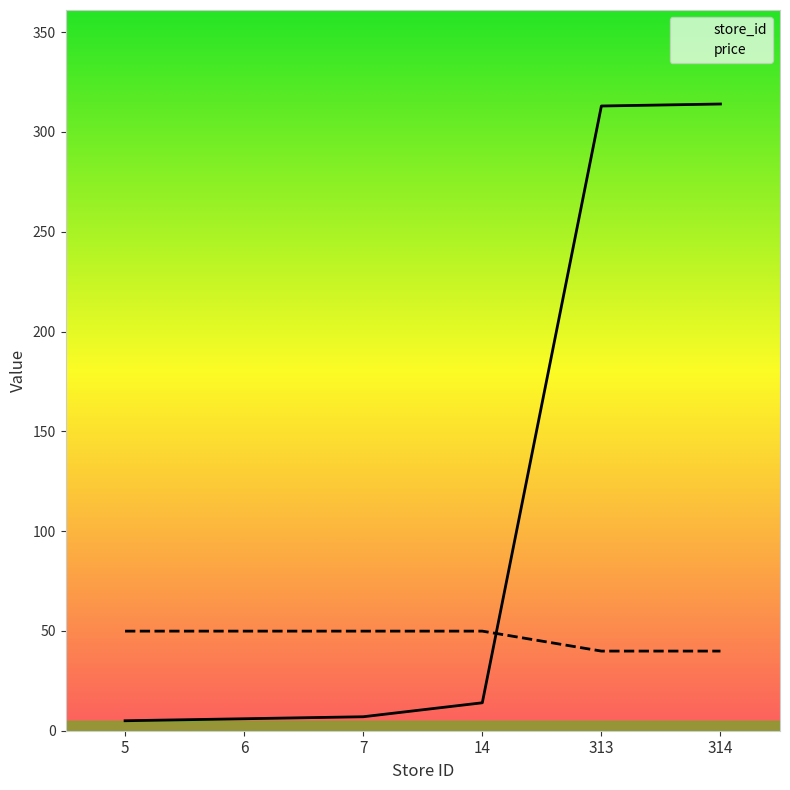

Reading left to right, list all the values displayed in this chart.

store_id: 5=5.0	6=6.0	7=7.0	14=14.0	313=313.0	314=314.0
price: 5=49.9	6=49.9	7=49.9	14=49.9	313=39.9	314=39.9